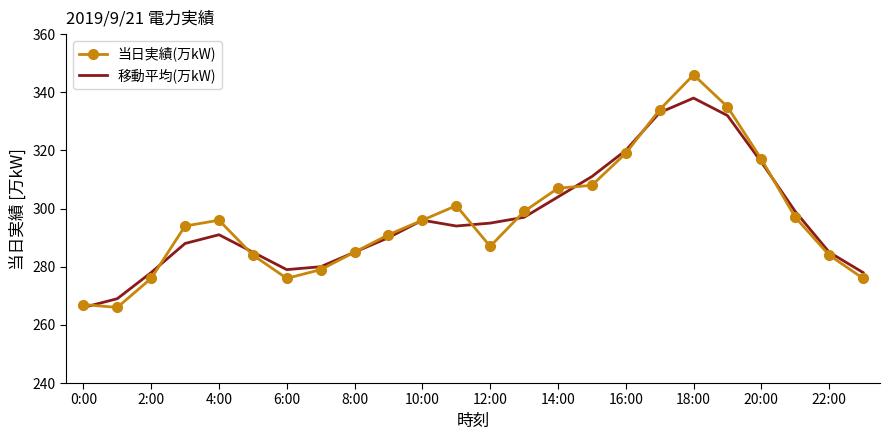

What is the sum of all 移動平均(万kW) values?

7109